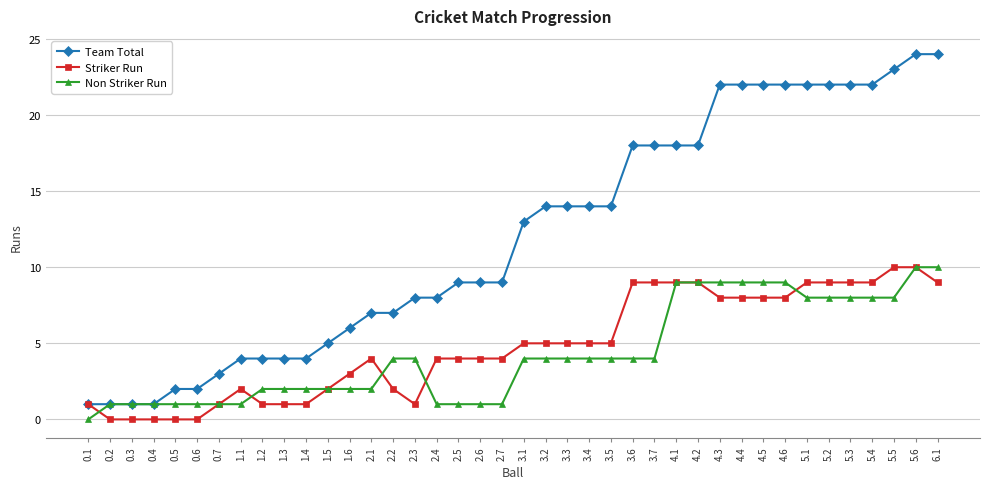

What is the value of the Non Striker Run point at the 13th from the left?

2